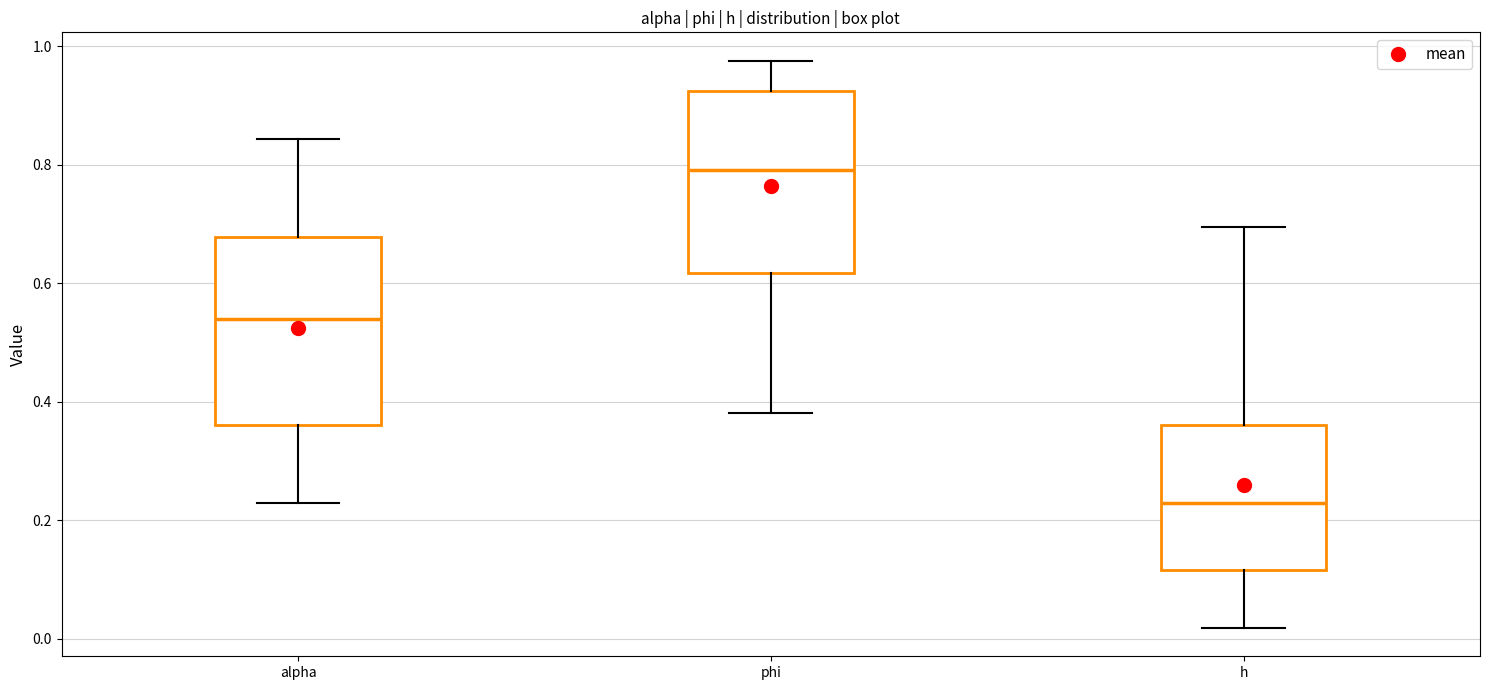

Which box has the highest median line?

phi